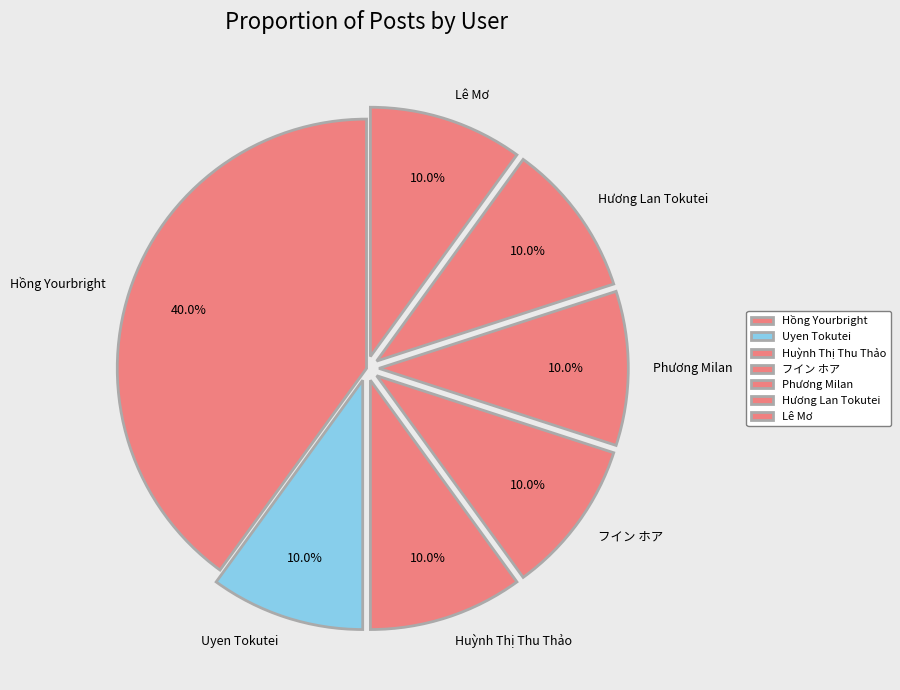

What is the largest slice in the pie chart?

Hồng Yourbright